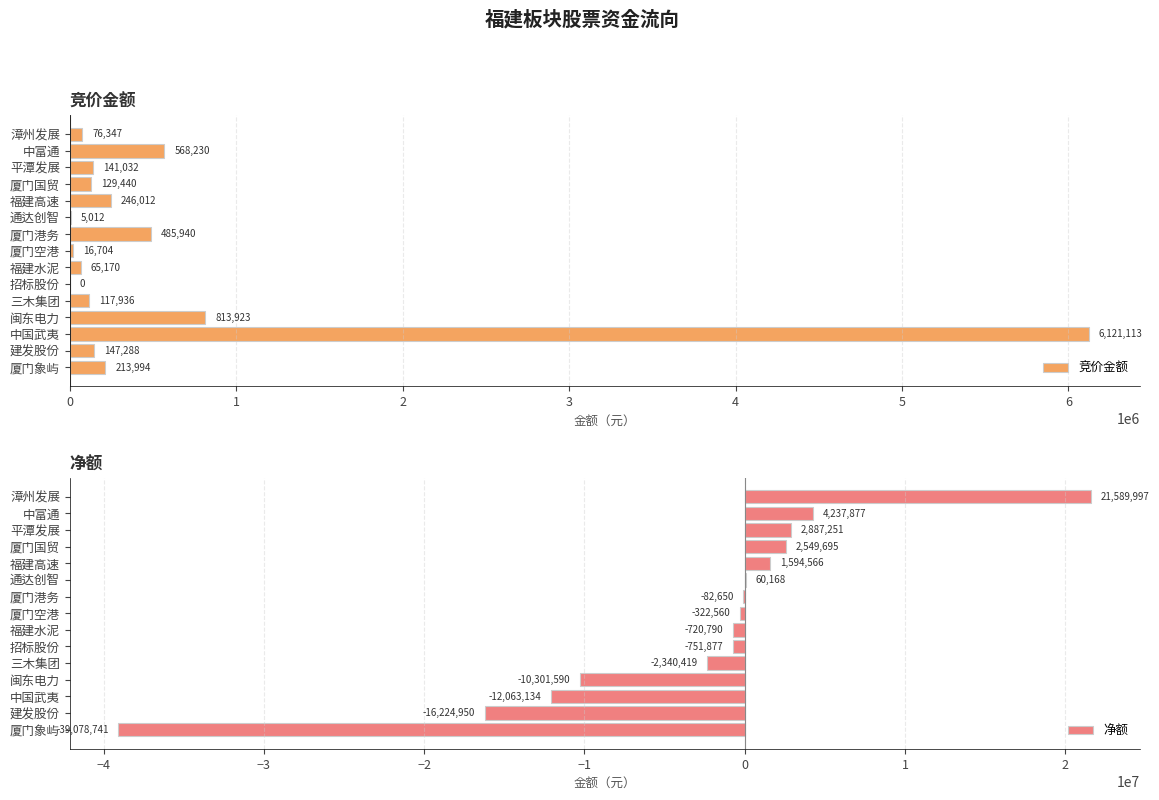

How many data points in 竞价金额 are above 141032?

7